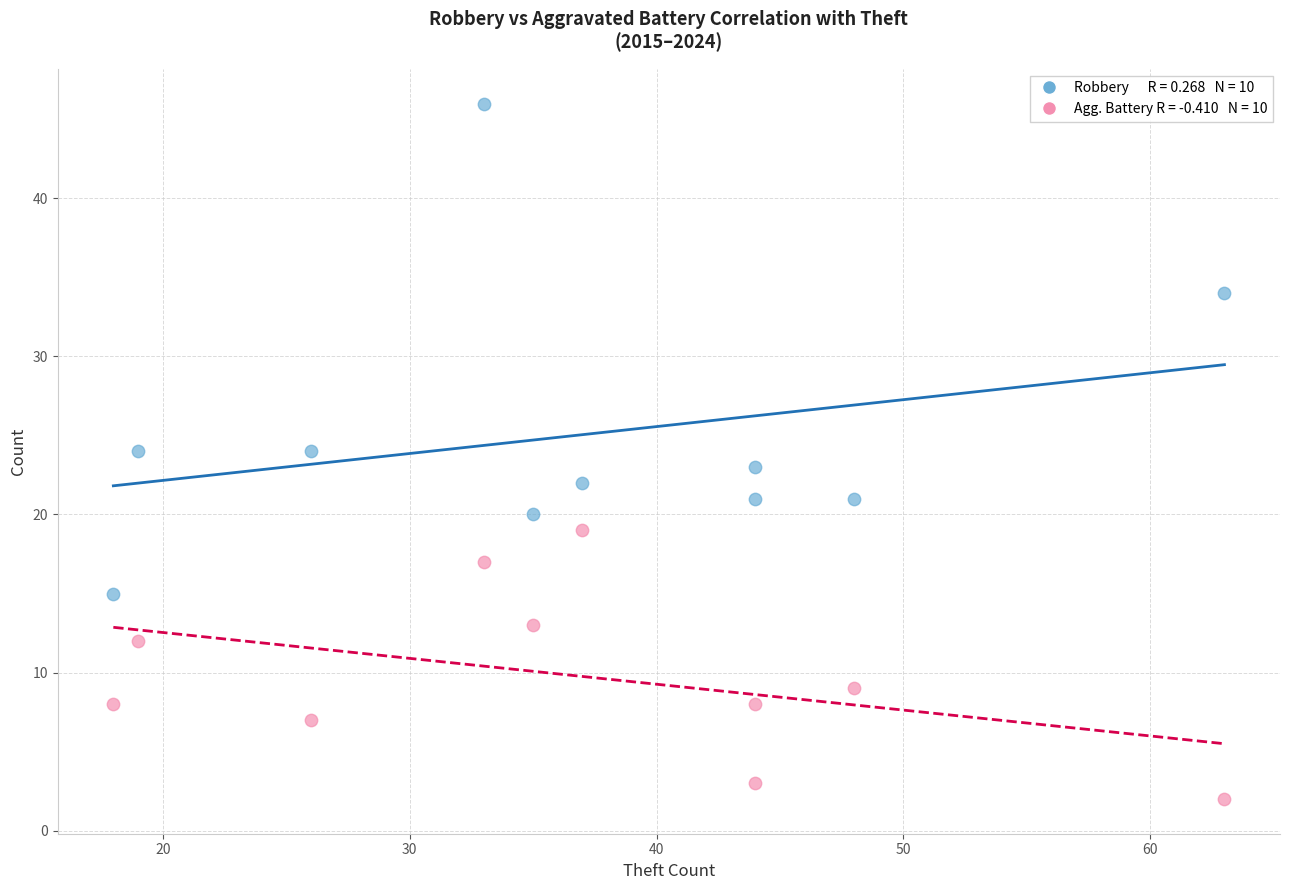

Across all data points, what is the range of Y values (max minus min)?

44